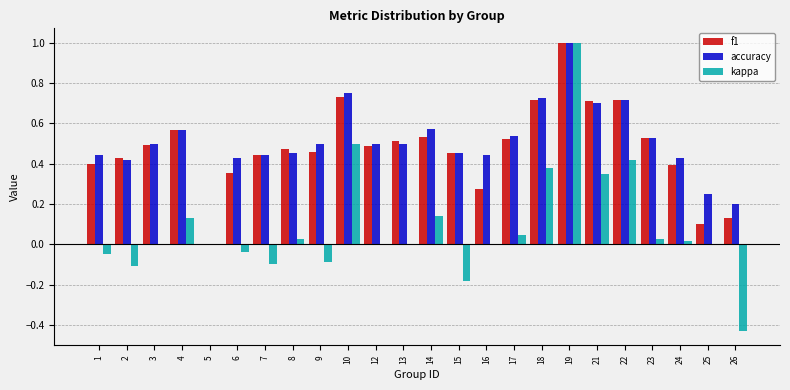

What is the sum of all accuracy values?

12.1